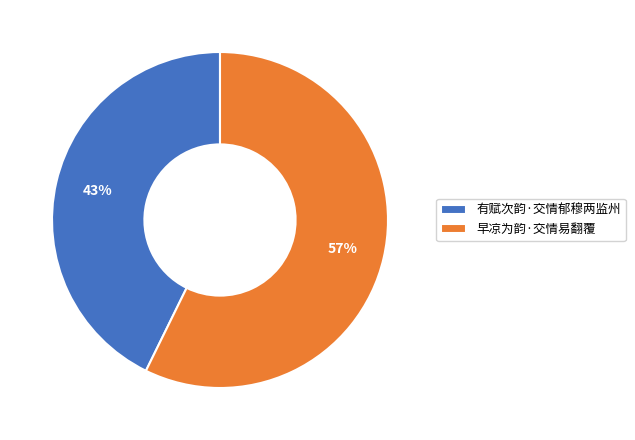

What is the smallest slice in the pie chart?

有赋次韵·交情郁穆两监州